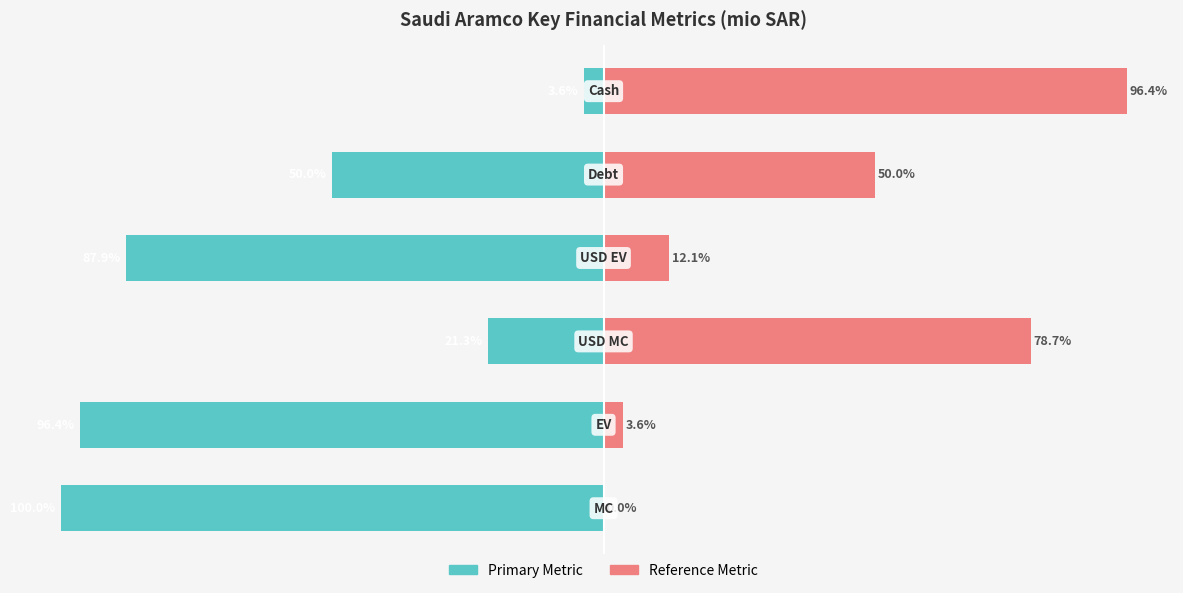

How many values in the Secondary (SAR) series are below 50?

3